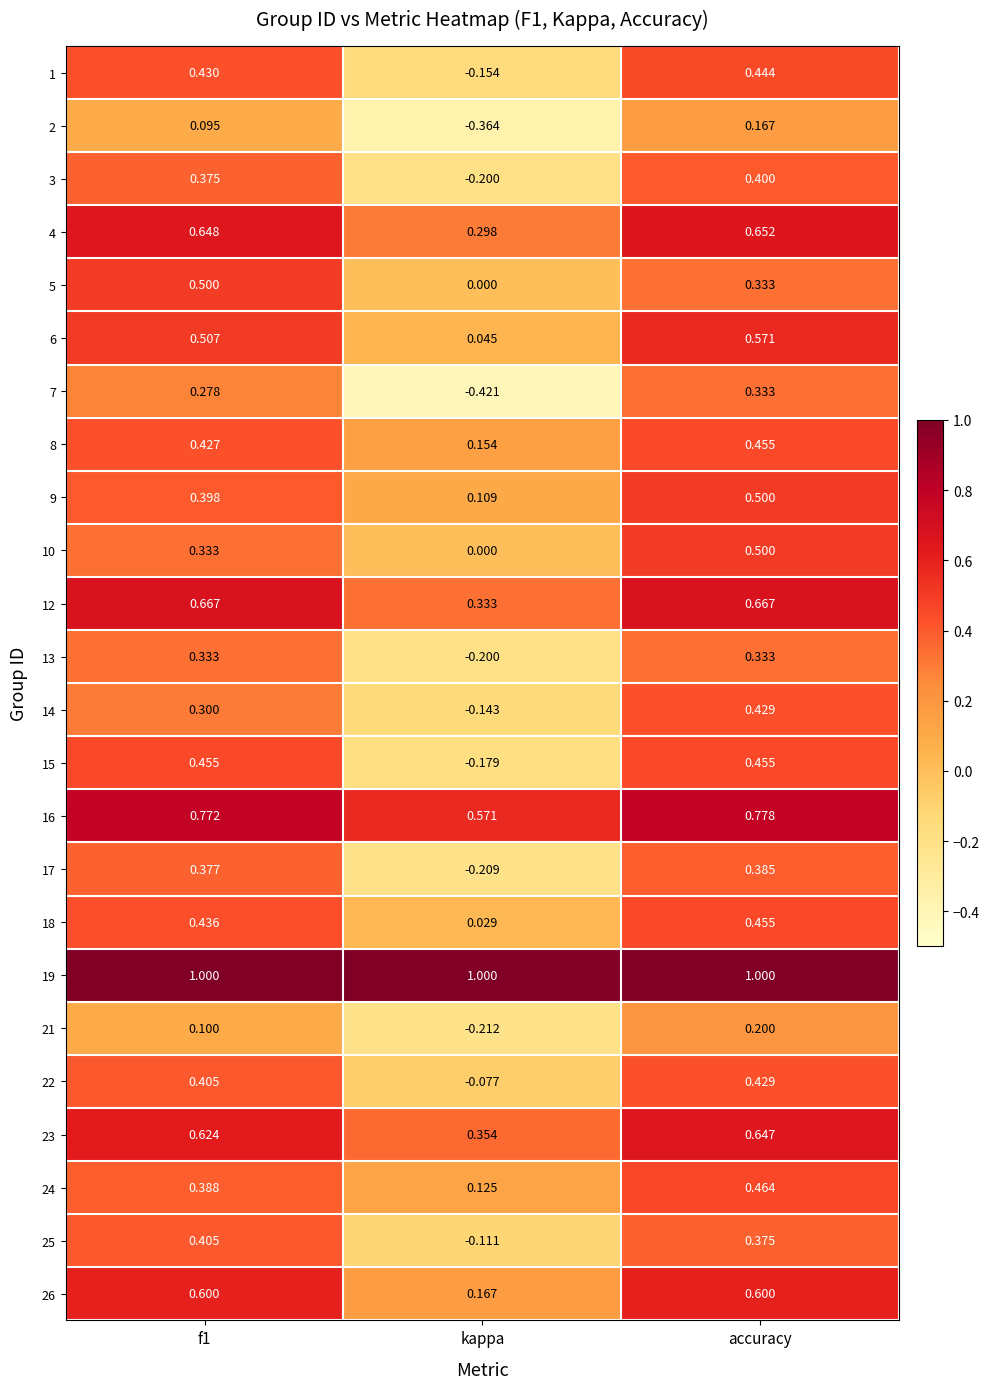

Where is 6 nearest to the value 0?

kappa